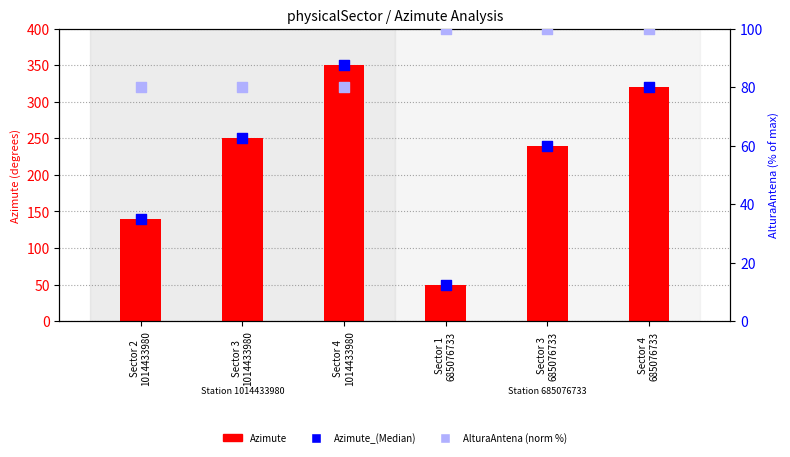

What are all the series names shown in the legend?

Azimute, Azimute_(Median), AlturaAntena (norm %)